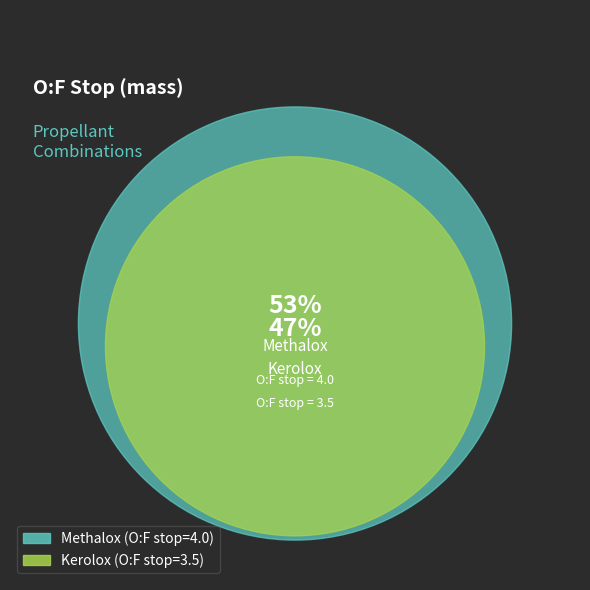

What percentage is NOT represented by Kerolox?

53.3%